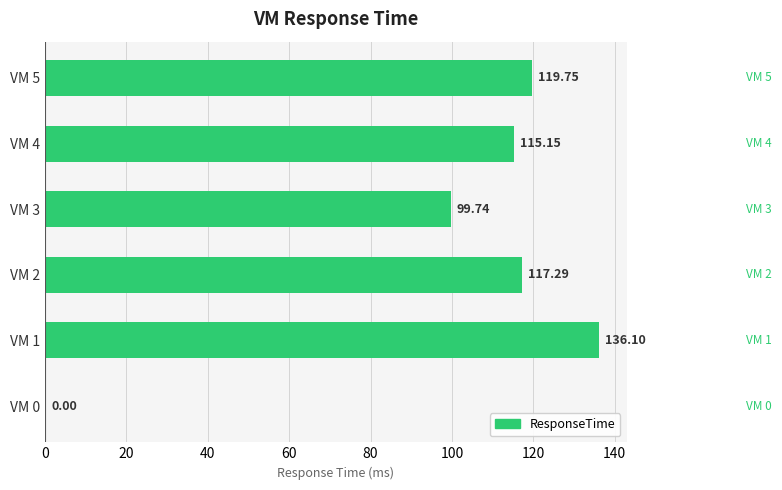

Where is the data nearest to the value 68?

VM 3